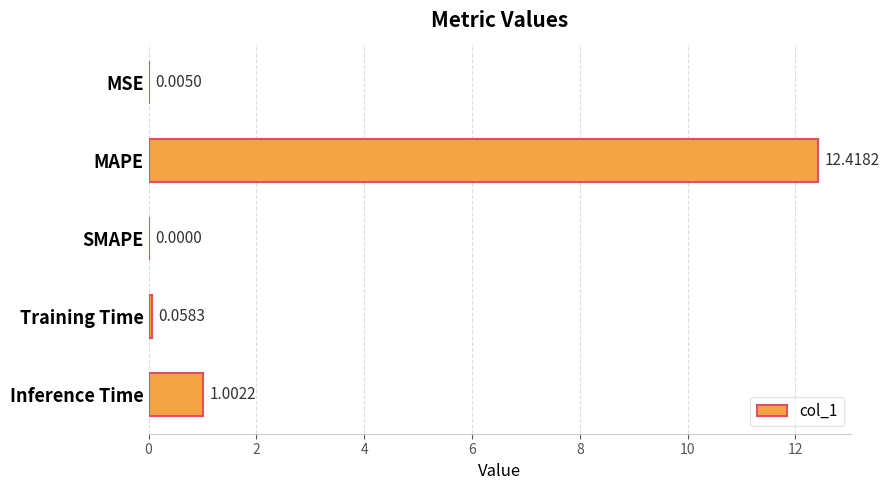

How many positive values are there?

4